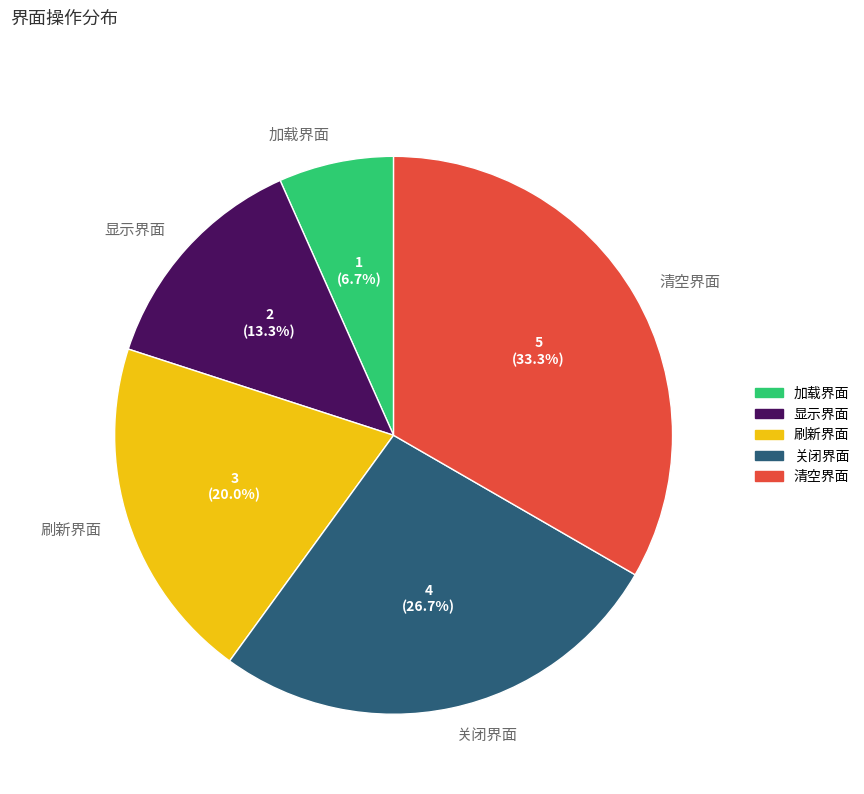

To the nearest percent, what is the difference between the largest and smallest slice percentages?

27%